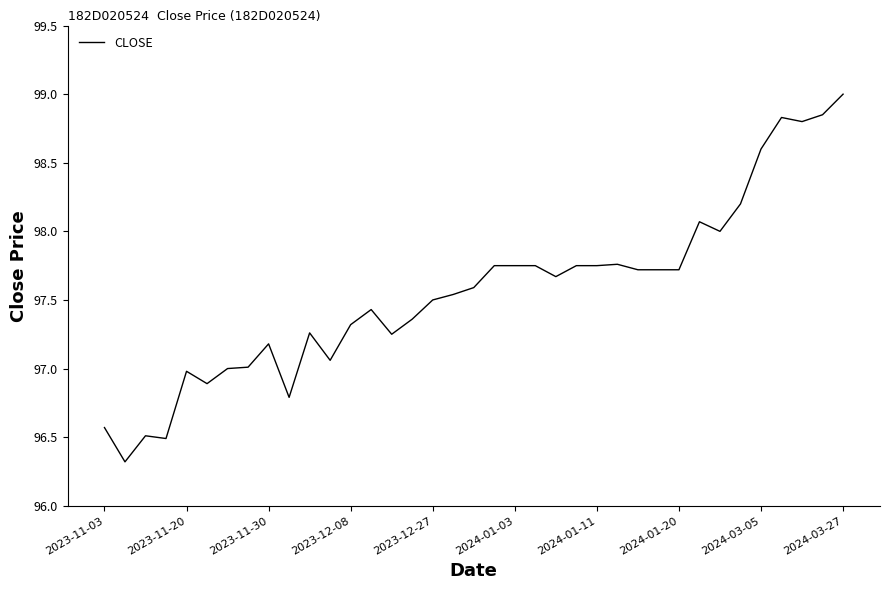

What is the smallest value displayed?

96.3